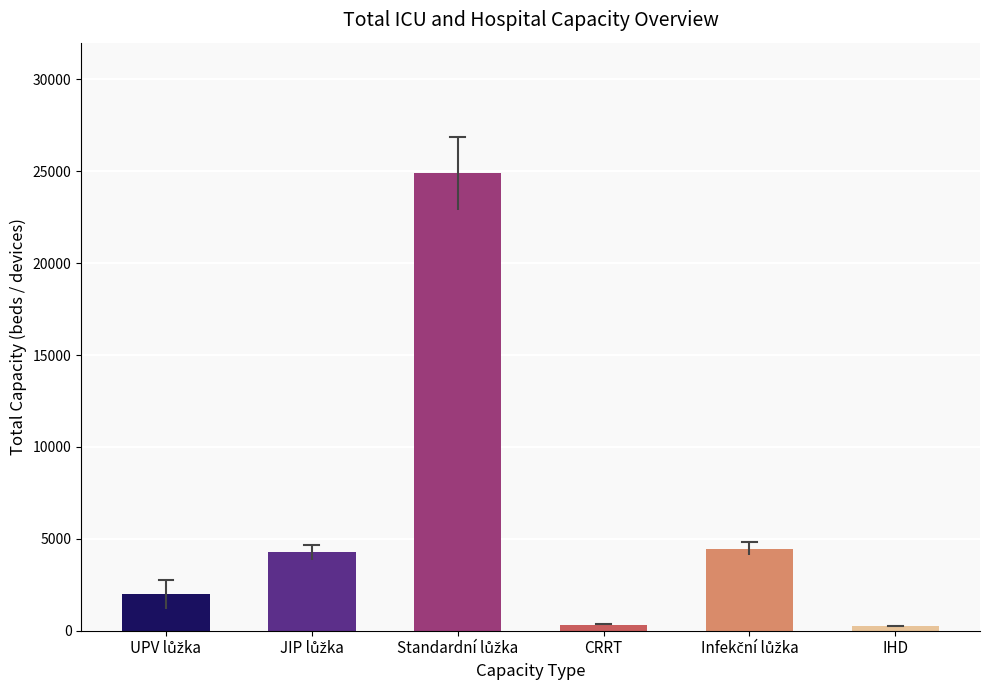

What is the label of the 6th bar from the left?

IHD